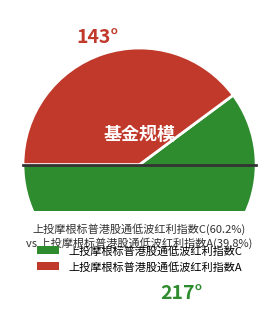

Rank the categories by value from highest to lowest.

上投摩根标普港股通低波红利指数C, 上投摩根标普港股通低波红利指数A